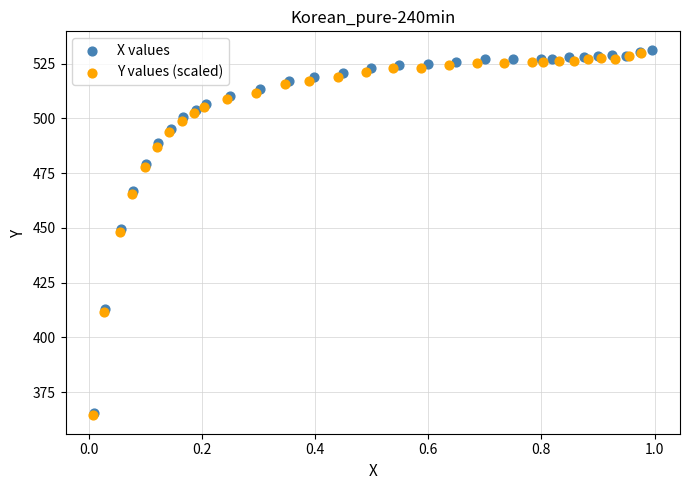

What are all the series names shown in the legend?

X values, Y values (scaled)